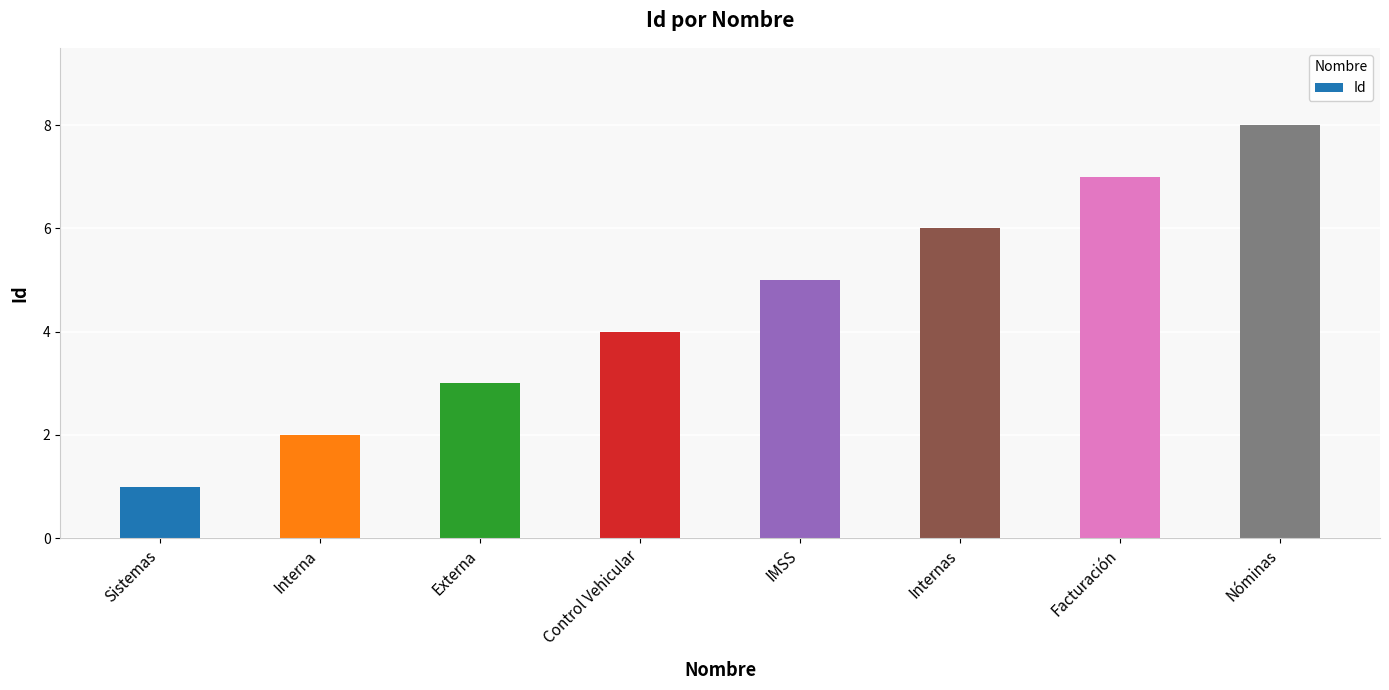

How many bars are there in total?

8